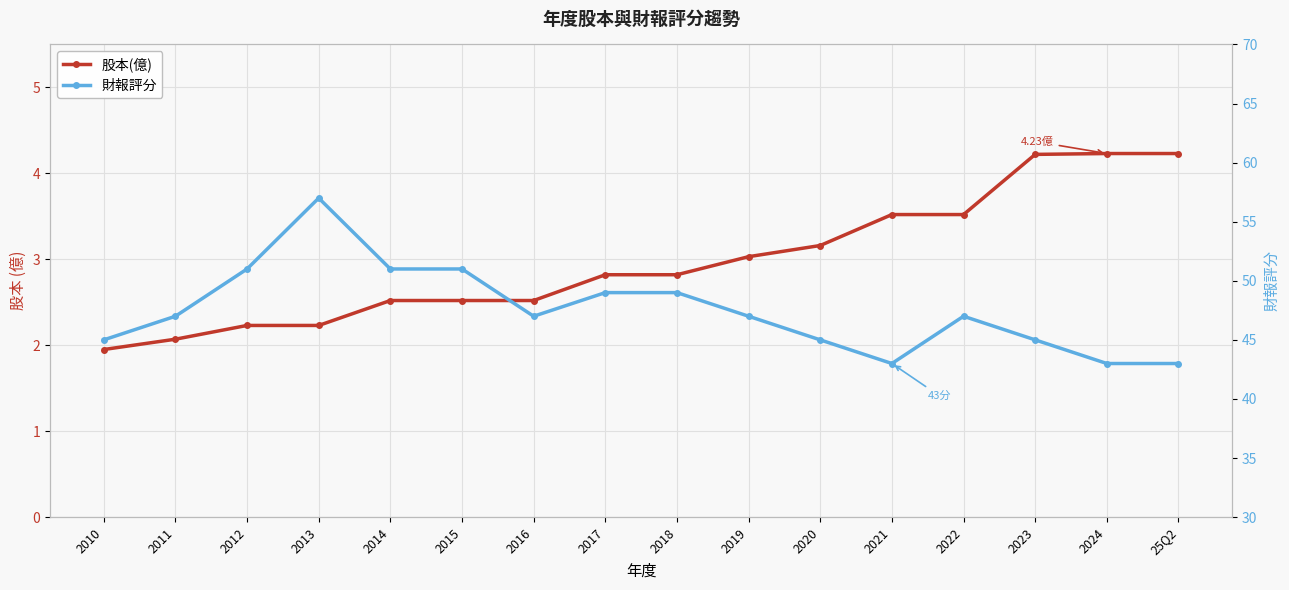

What position from the left is 2014?

5